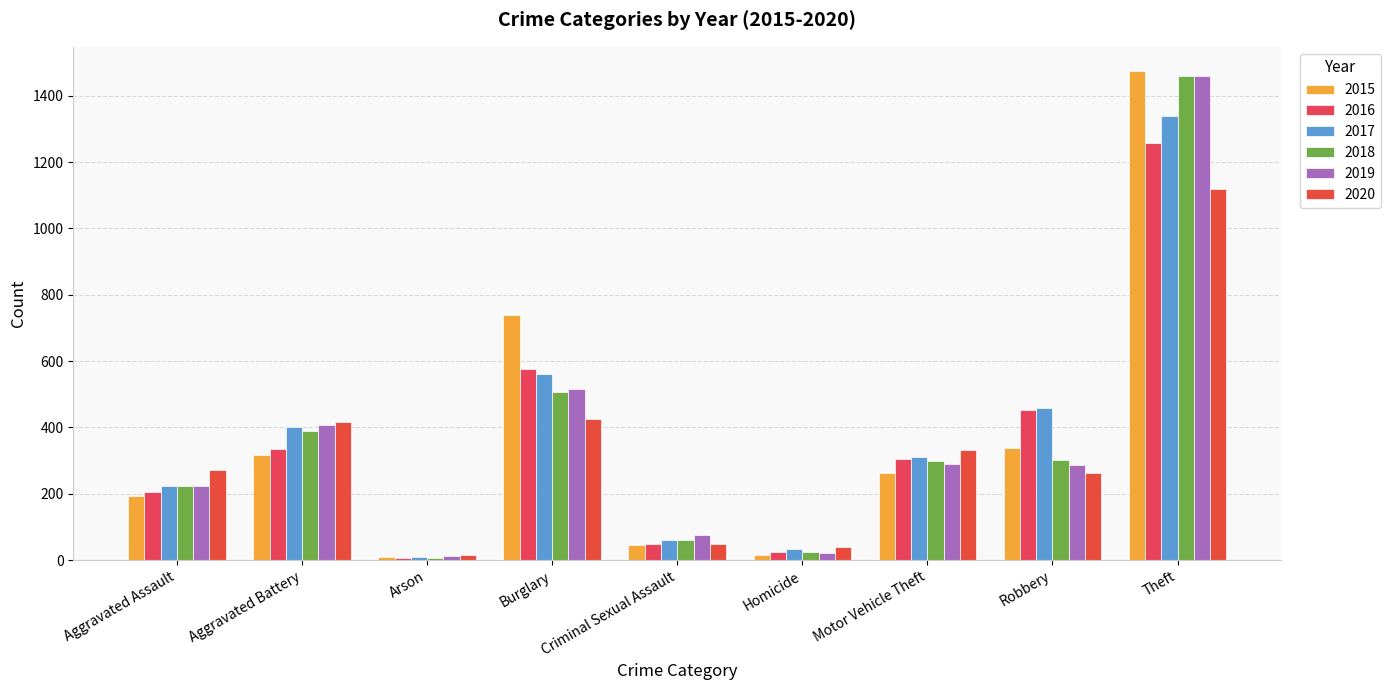

What is the sum of all 2016 values?

3218